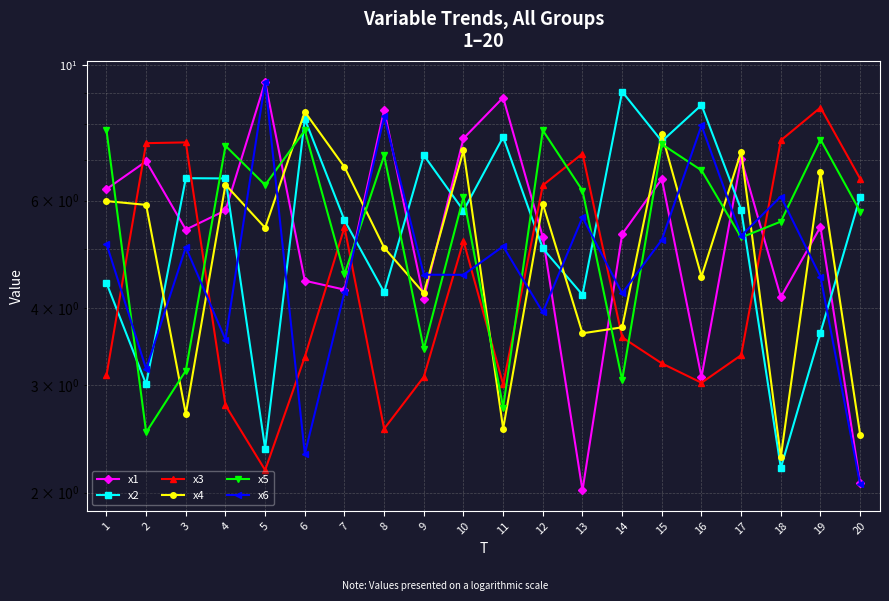

How many intersections are there between x1 and x3?

7